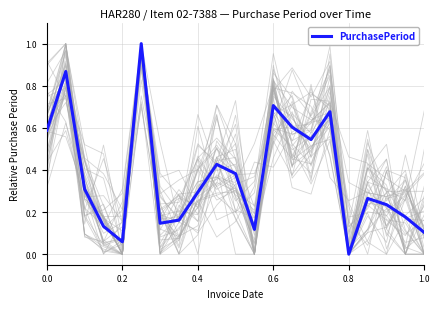

What is the maximum value for PurchasePeriod?

1.0